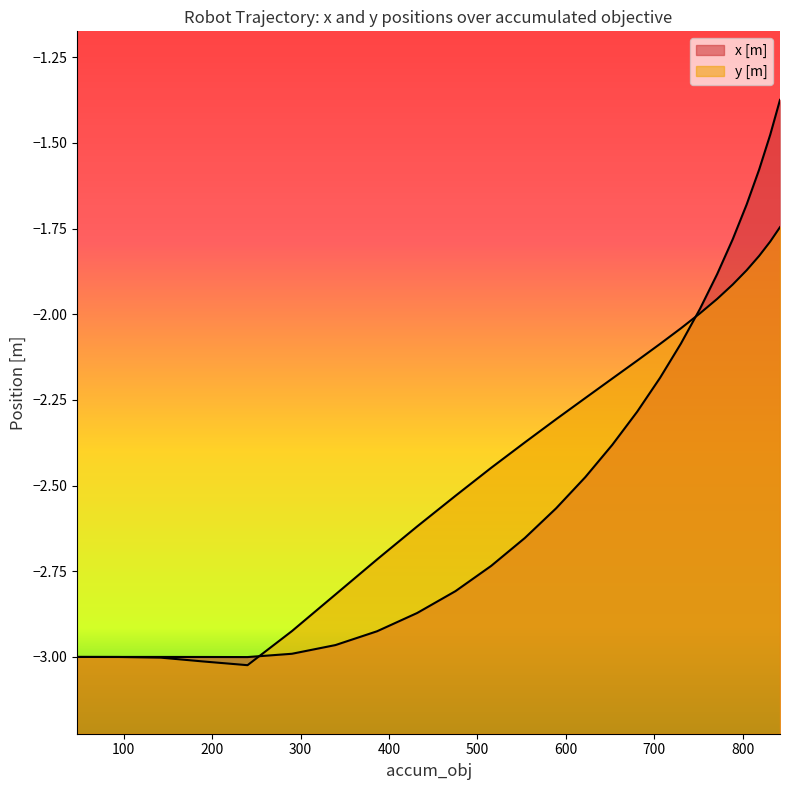

How many categories are shown in the chart?

25